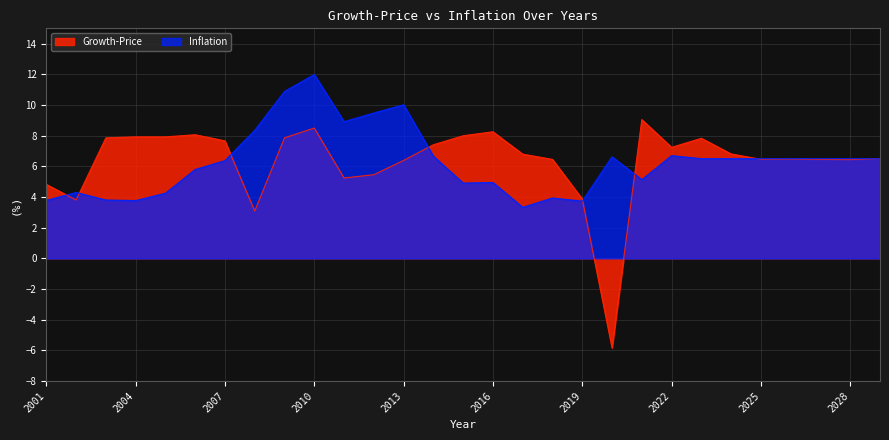

At which label is Inflation closest to 7?

2022